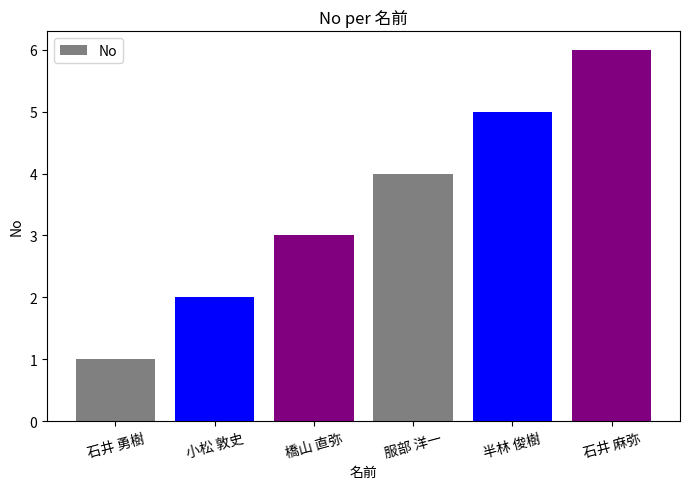

The chart shows a value of 5 at 半林 俊樹. True or false?

True